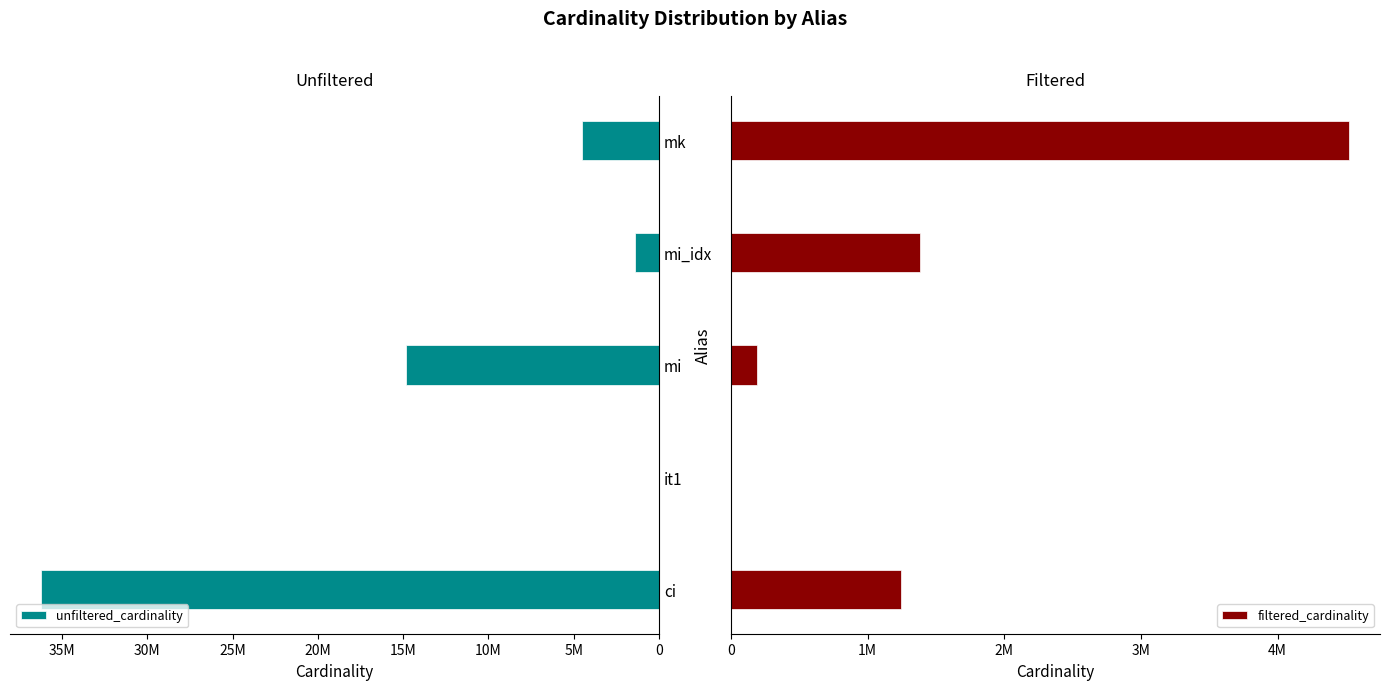

What is the highest value of the unfiltered_cardinality series?

36244344